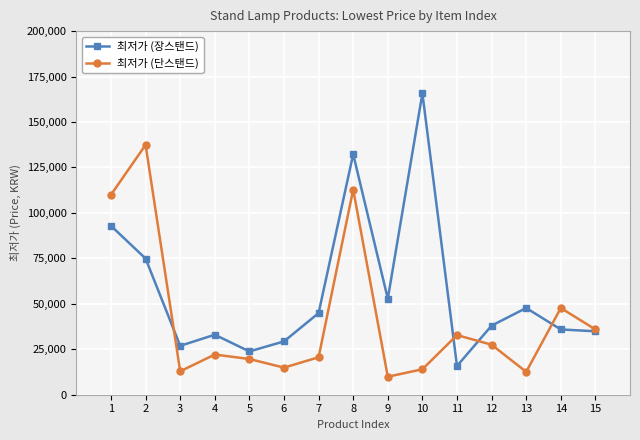

What is the value of the 최저가 (단스탠드) point at the 11th from the left?

32800